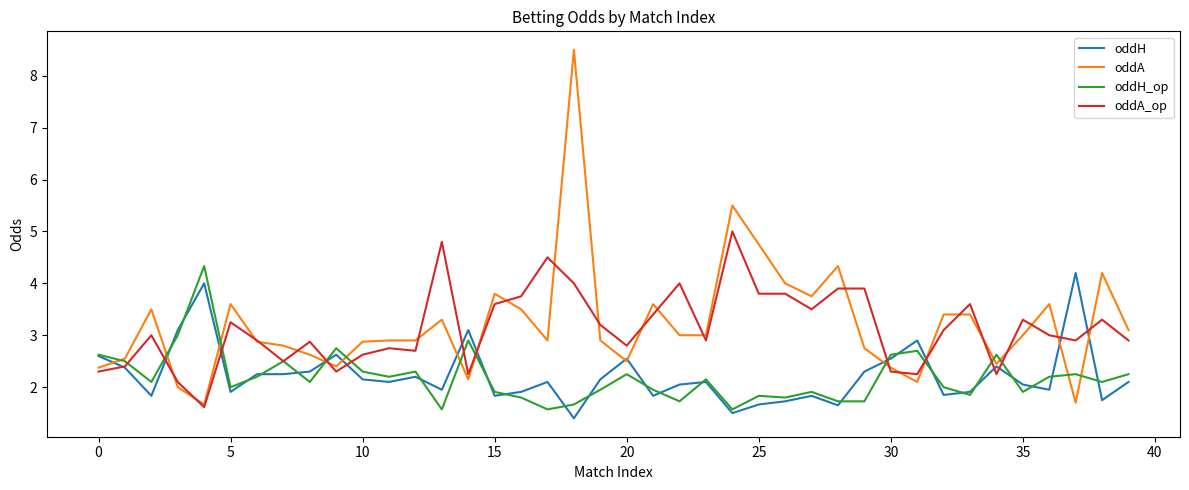

Which series has the widest spread of values?

oddA